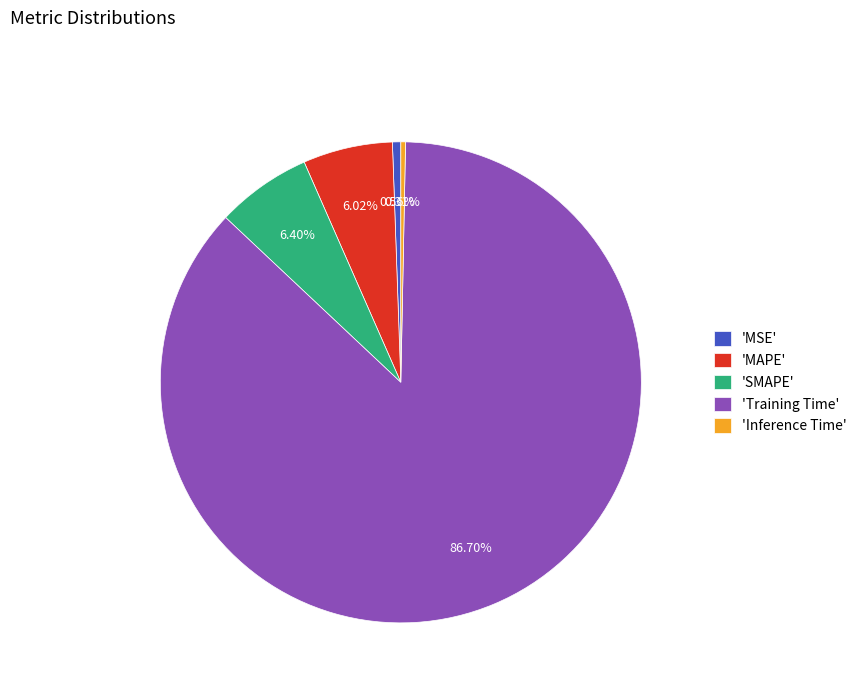

Which category has the biggest portion of the pie?

'Training Time'